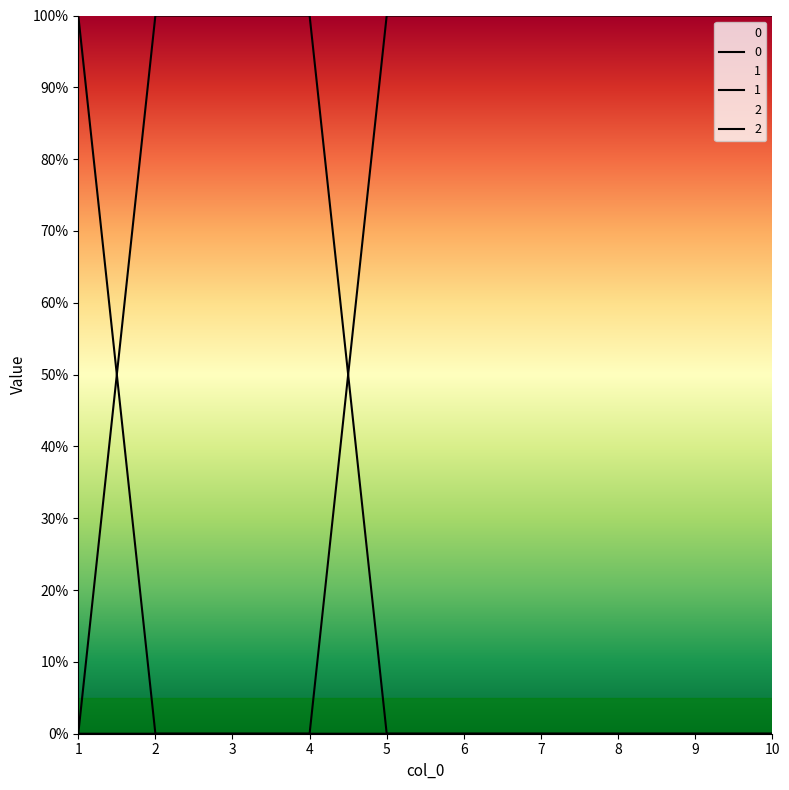

What is the difference between the highest and lowest values at 10?

1